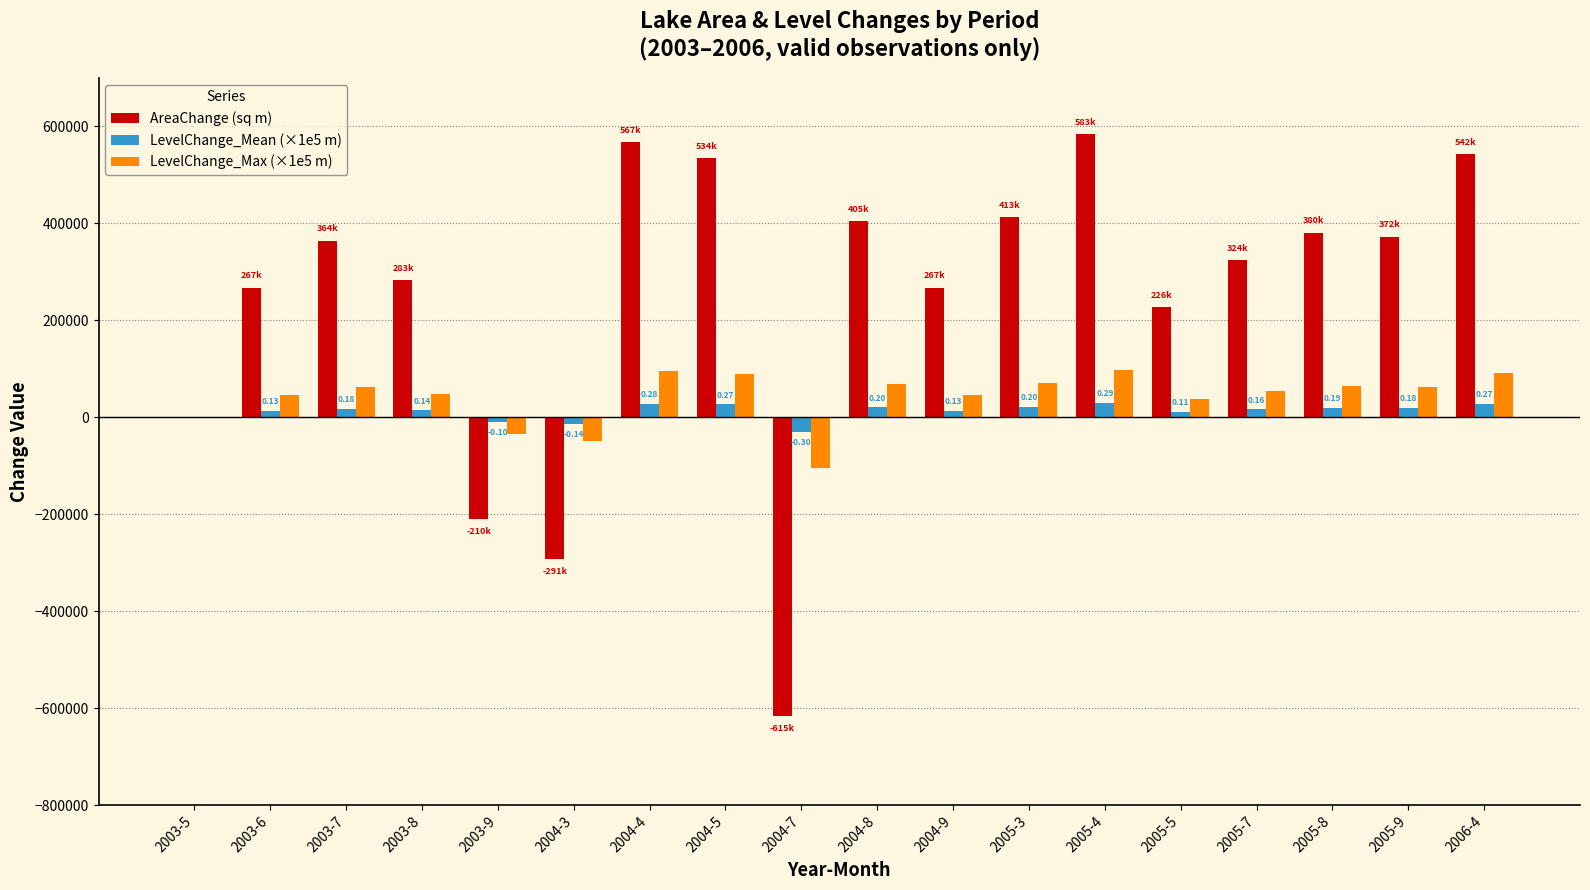

Which series has the largest total across all categories?

AreaChange (sq m)